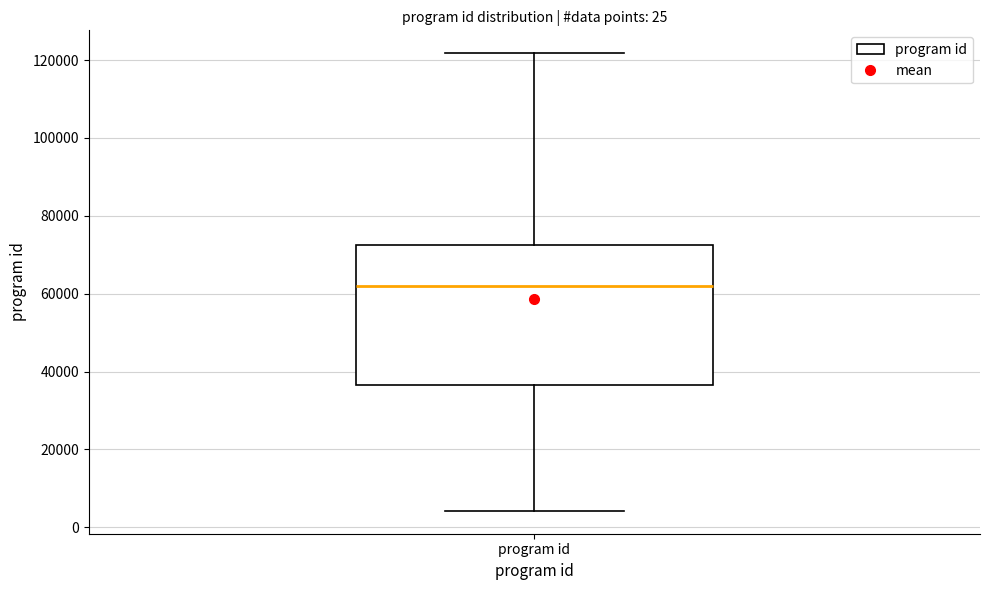

Read this box plot against the y-axis: the position of the median line, the range covered by the box, and the ends of both whiskers. The values are not printed on the chart, so give them approximately, as read against the axis.

median 62000, box 36000 to 72000, whiskers 4000 to 122000